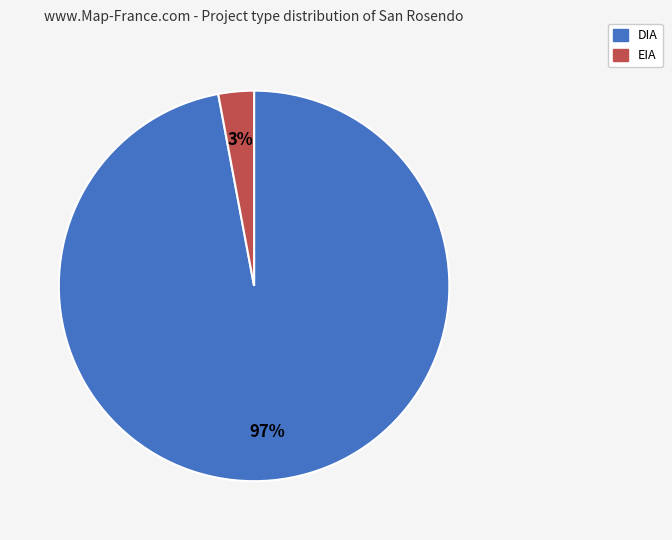

Is it true that DIA is 90% of the pie?

False